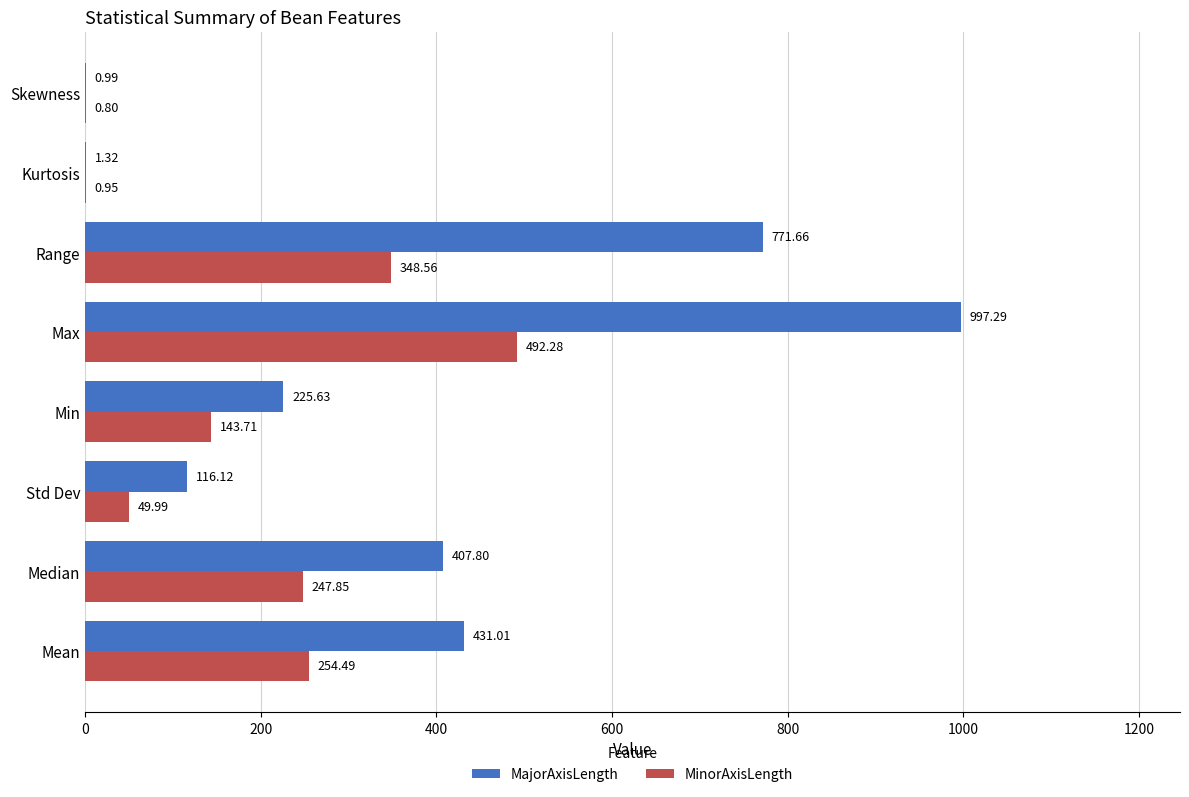

At which label does MinorAxisLength reach its peak?

Max